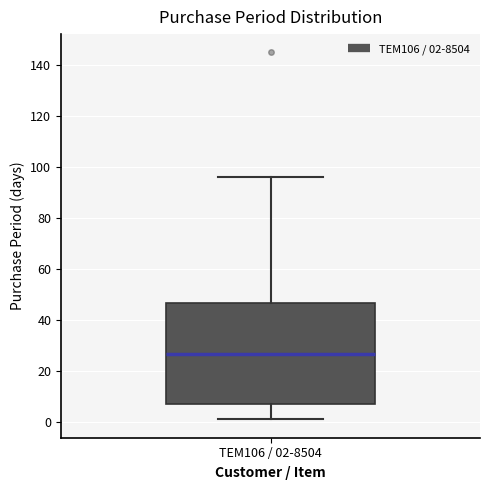

Transcribe this box plot: give where the median line is, the range the box spans, and where the two whiskers end, as read against the y-axis. The values are not printed on the chart, so give them approximately, as read against the axis.

median 26, box 8 to 46, whiskers 2 to 96